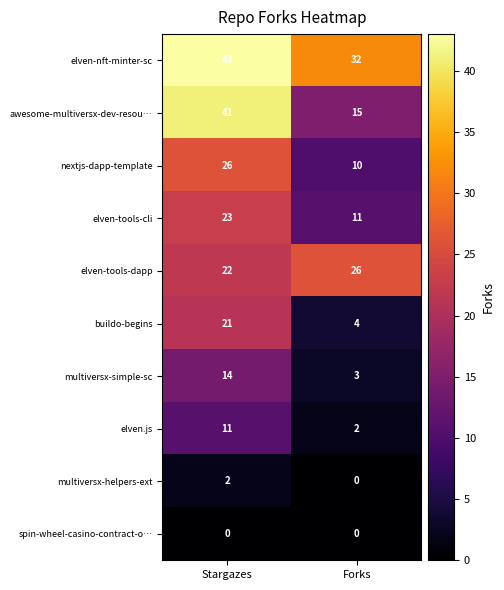

Which series has the widest spread of values?

awesome-multiversx-dev-resou…